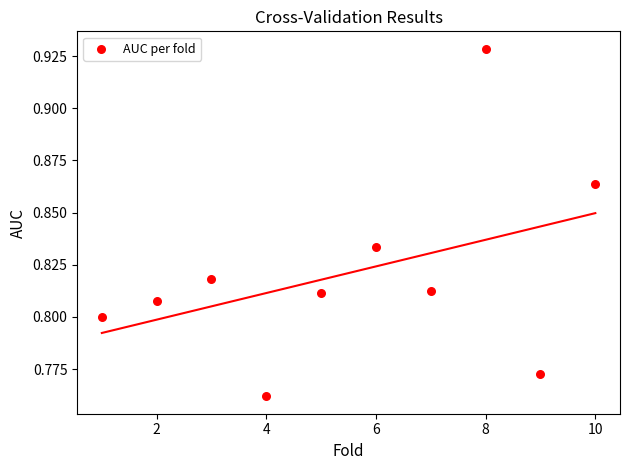

What is the average X value?

5.5